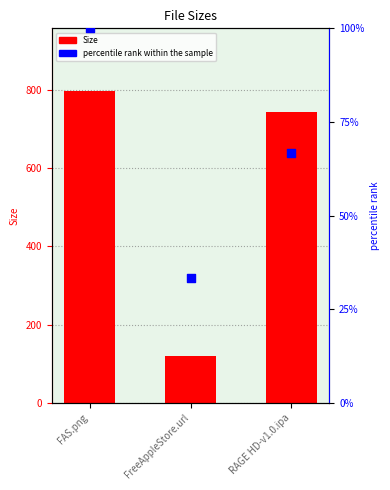

Which series reaches the minimum Y coordinate?

percentile rank within the sample